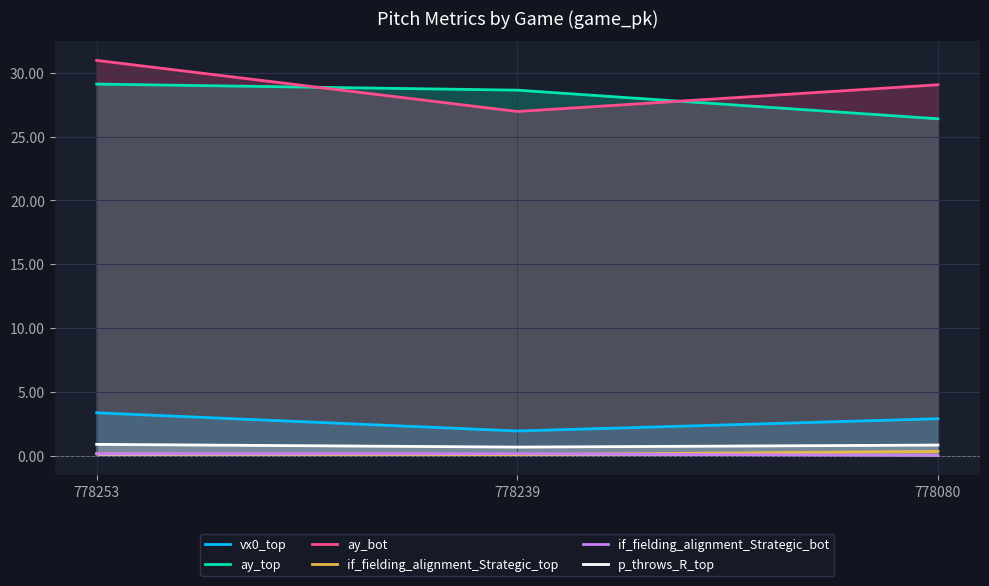

What is the average value of the vx0_top series?

2.7